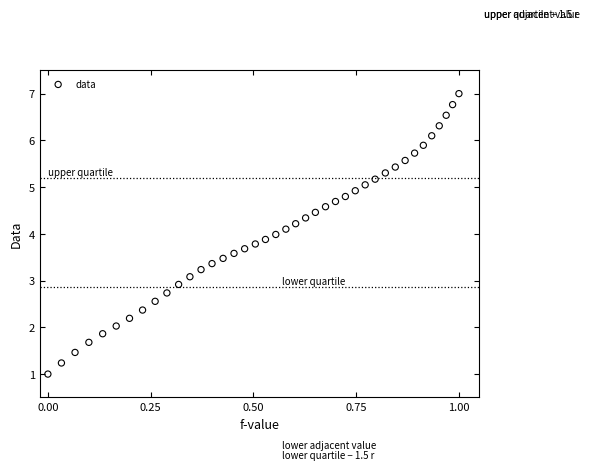

What is the range of X values (max minus min)?

1.0